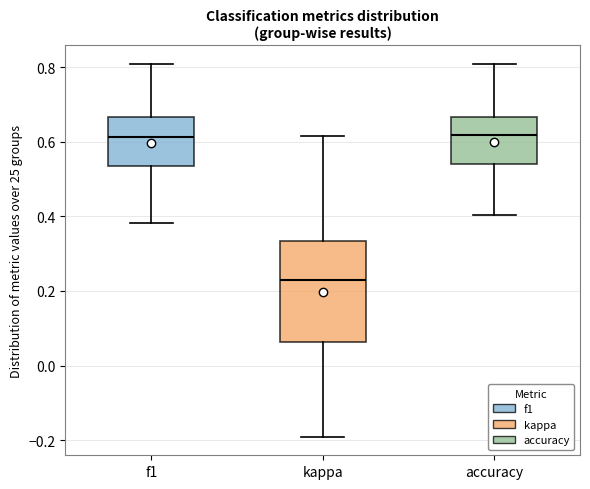

Where does the lower whisker of the box for accuracy end on the y-axis? The values are not printed on the chart, so give them approximately, as read against the axis.

0.40